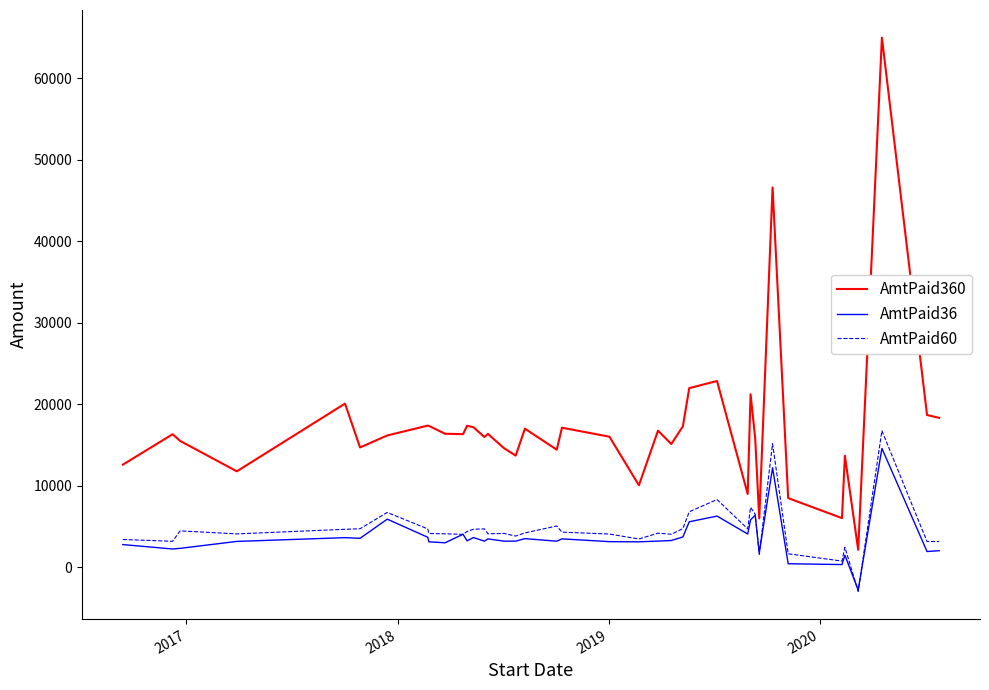

In AmtPaid36, how many points are higher than both neighbors (excluding endpoints)?

12